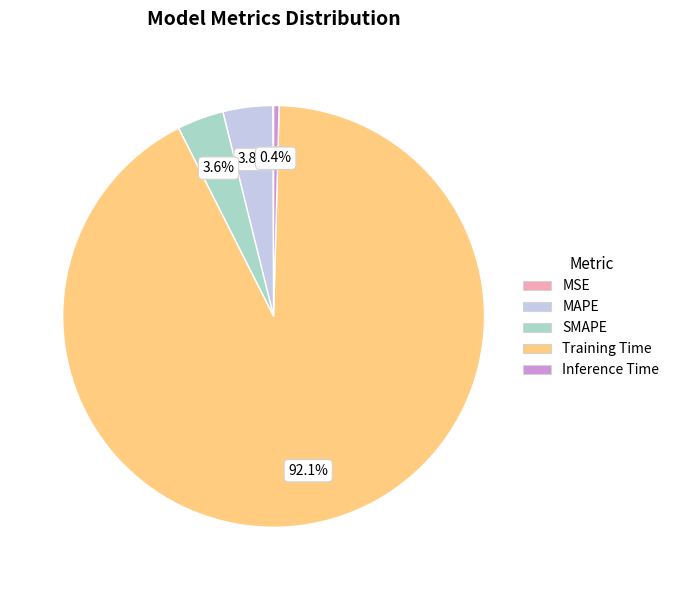

What is the largest slice in the pie chart?

Training Time